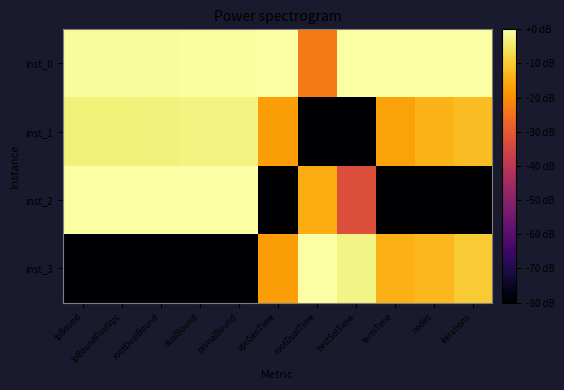

How many distinct data groups are displayed?

4